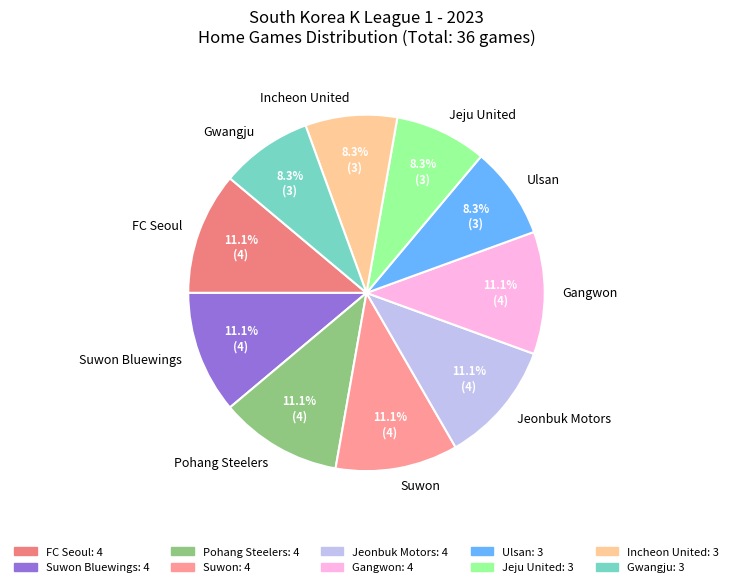

Does Jeju United represent more than half of the total?

No